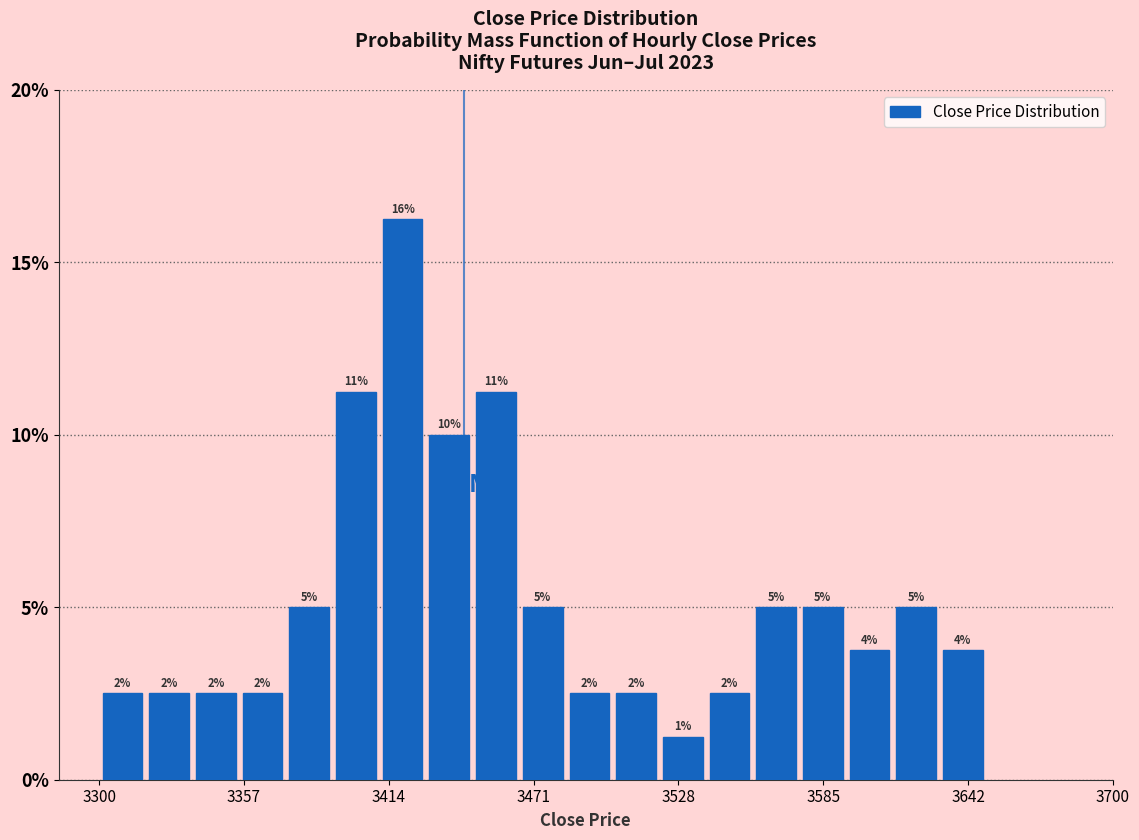

Read against the x-axis, roughly where is the centre of the tallest bar?

3420